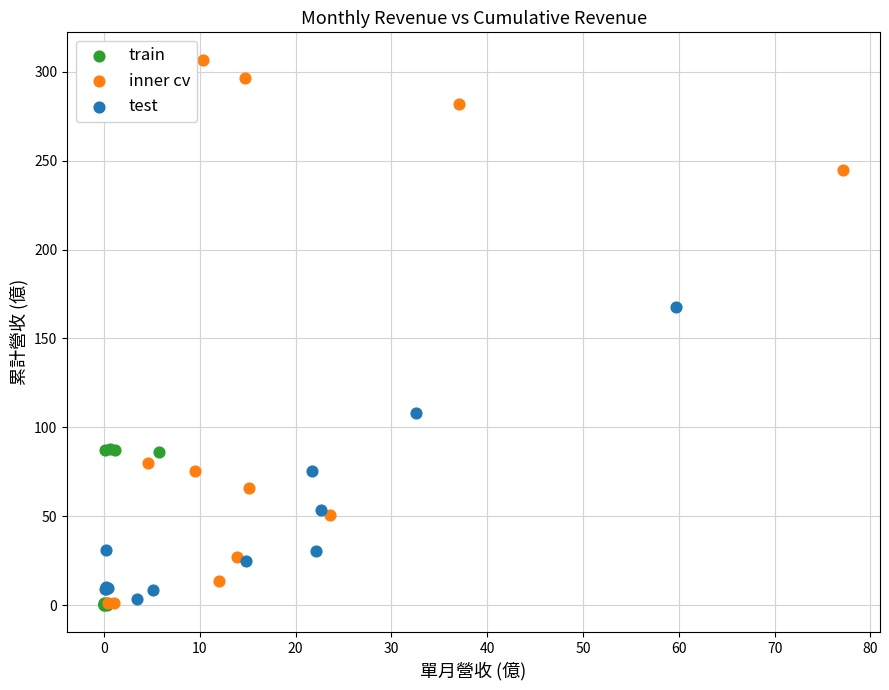

Which series has the largest Y range (max minus min)?

inner cv